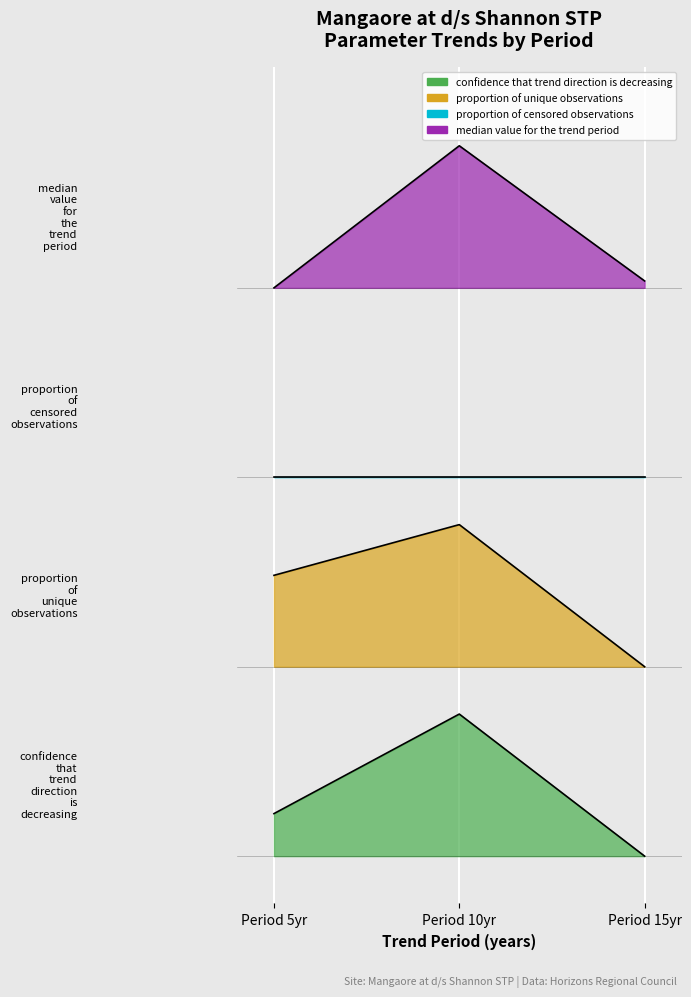

At Period 15yr, list the series in order from largest to smallest.

median value for the trend period, proportion of unique observations, confidence that trend direction is decreasing